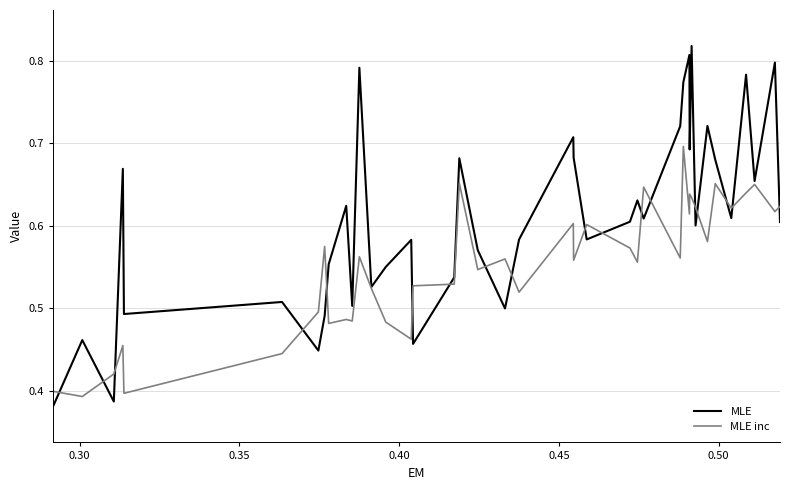

Rank the series by their average value, from lowest to highest.

MLE inc, MLE